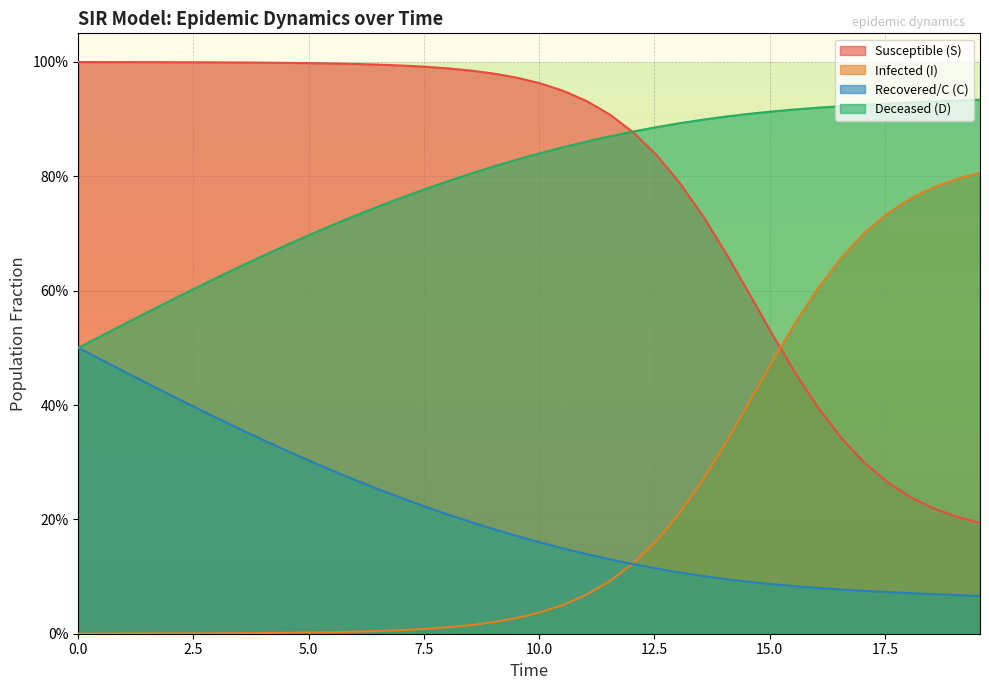

Count the D values in the range 0 to 1.

40